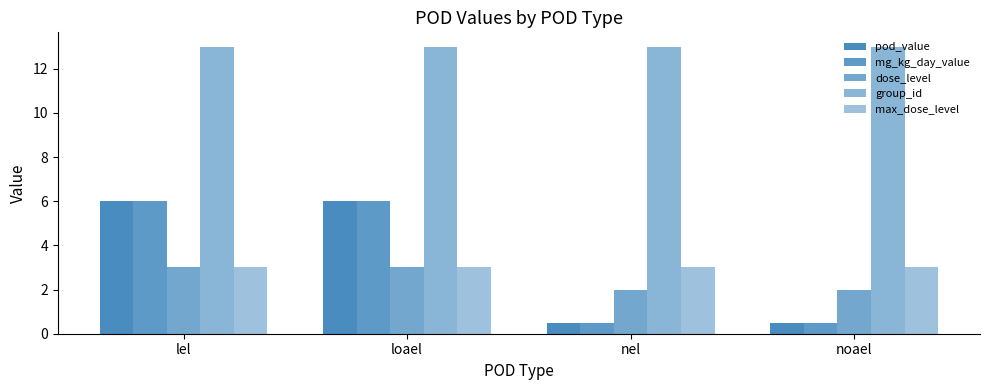

How many groups of bars are there?

4